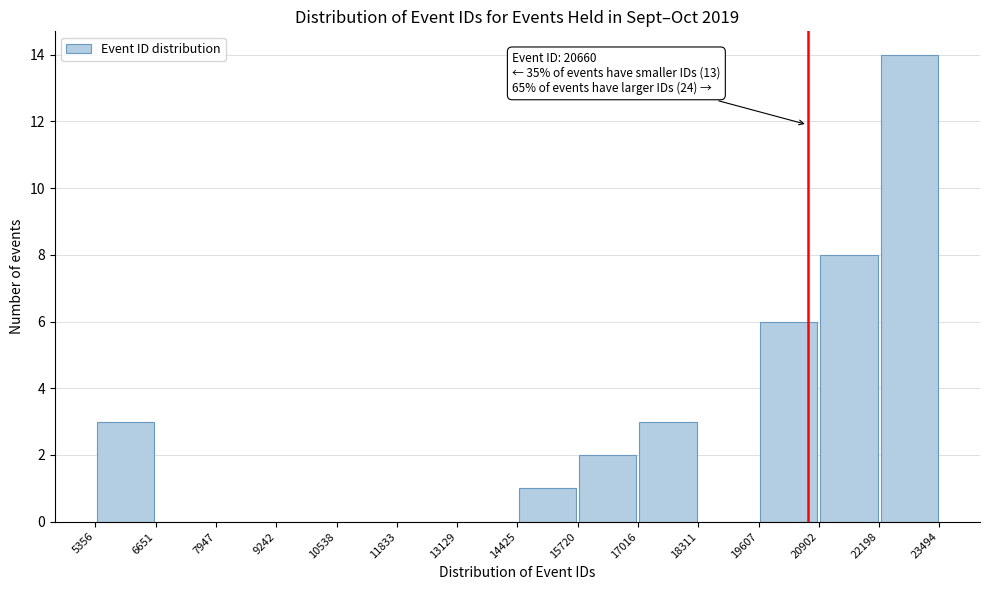

Which range on the x-axis has the tallest bar?

22198 to 23494